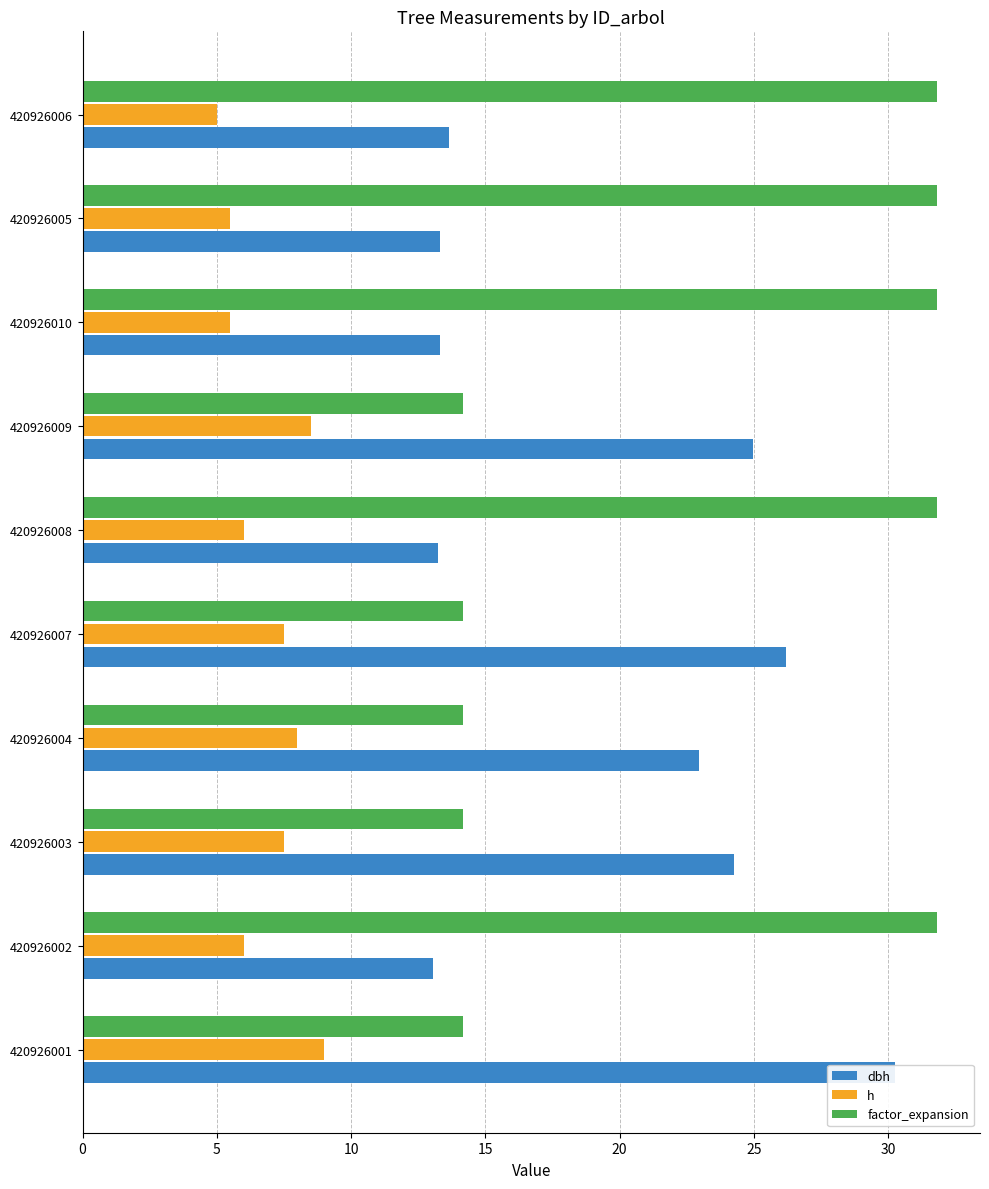

What is the sum of all h values?

68.5